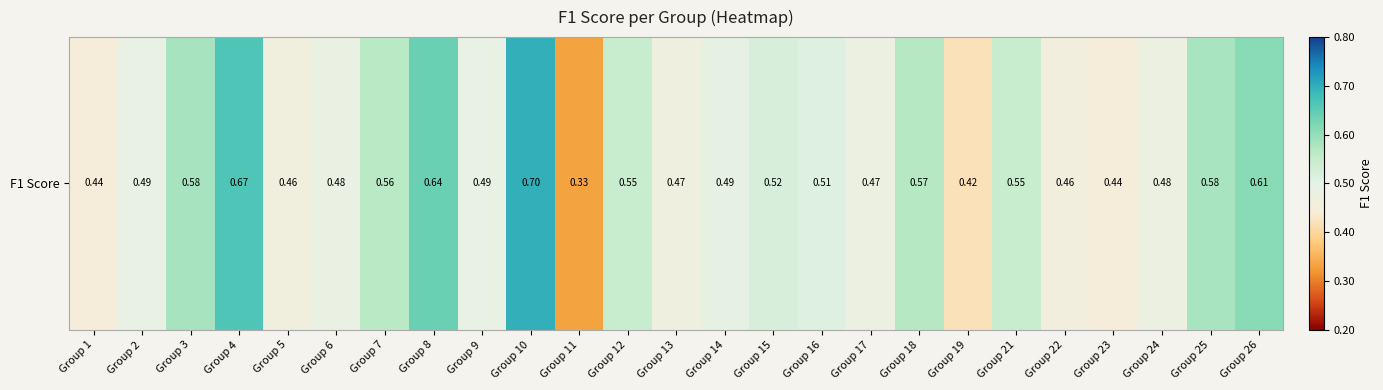

Reading right to left, what are all the values shown in this chart?

Group 26=0.6	Group 25=0.6	Group 24=0.5	Group 23=0.4	Group 22=0.5	Group 21=0.5	Group 19=0.4	Group 18=0.6	Group 17=0.5	Group 16=0.5	Group 15=0.5	Group 14=0.5	Group 13=0.5	Group 12=0.5	Group 11=0.3	Group 10=0.7	Group 9=0.5	Group 8=0.6	Group 7=0.6	Group 6=0.5	Group 5=0.5	Group 4=0.7	Group 3=0.6	Group 2=0.5	Group 1=0.4